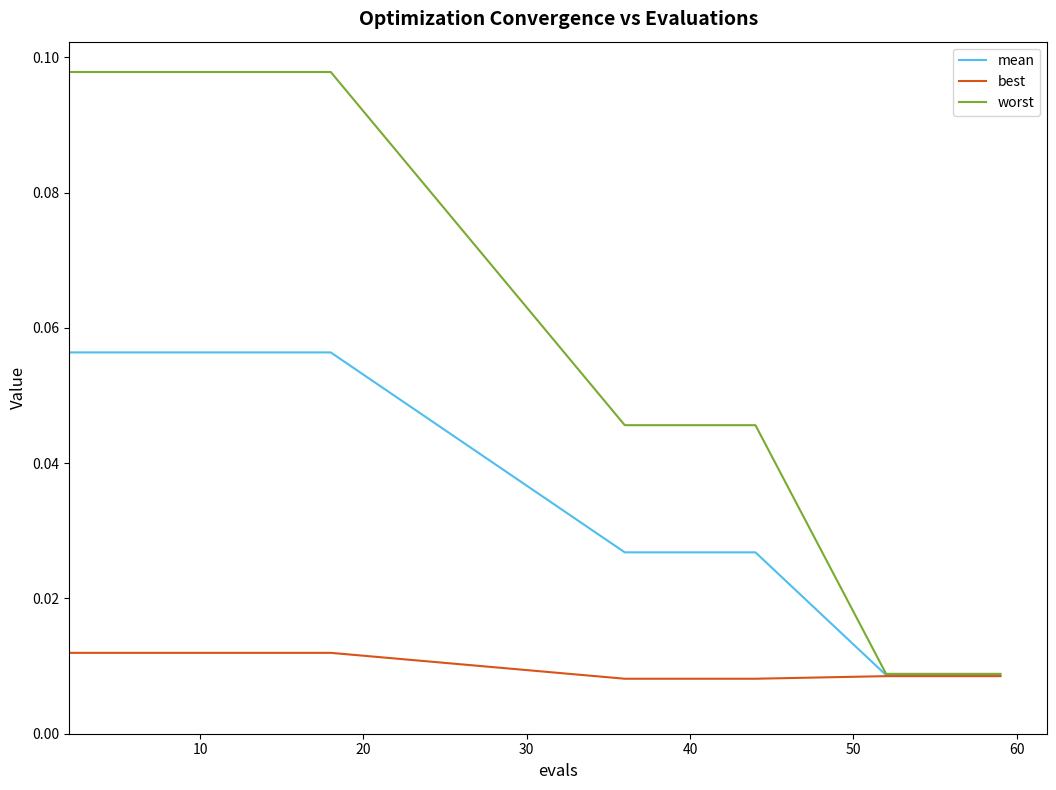

Which series has the widest spread of values?

worst